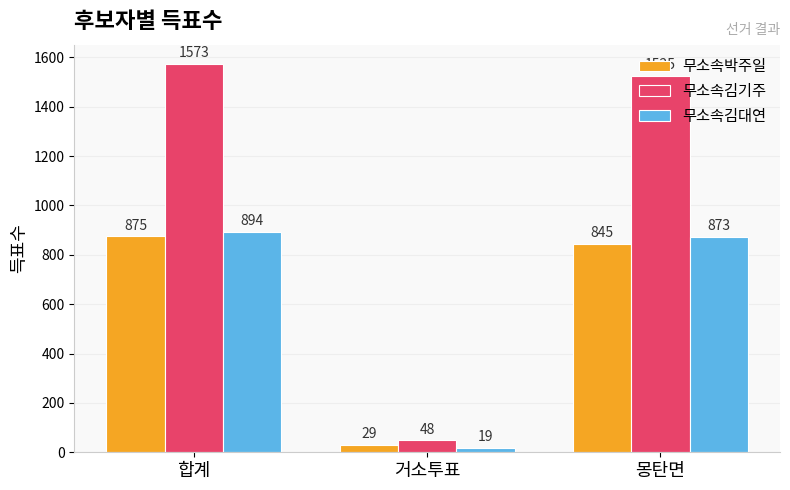

Which category has the highest value across all series?

합계